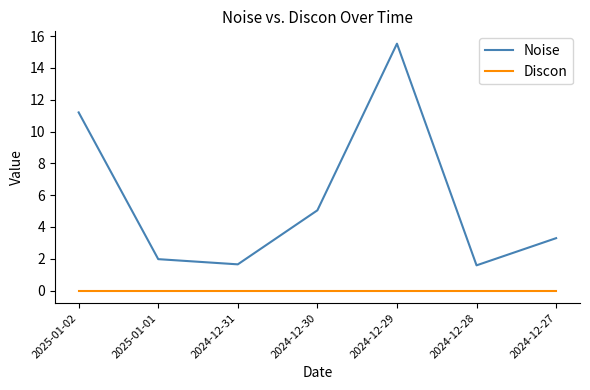

True or false: Noise and Discon cross at least once.

False